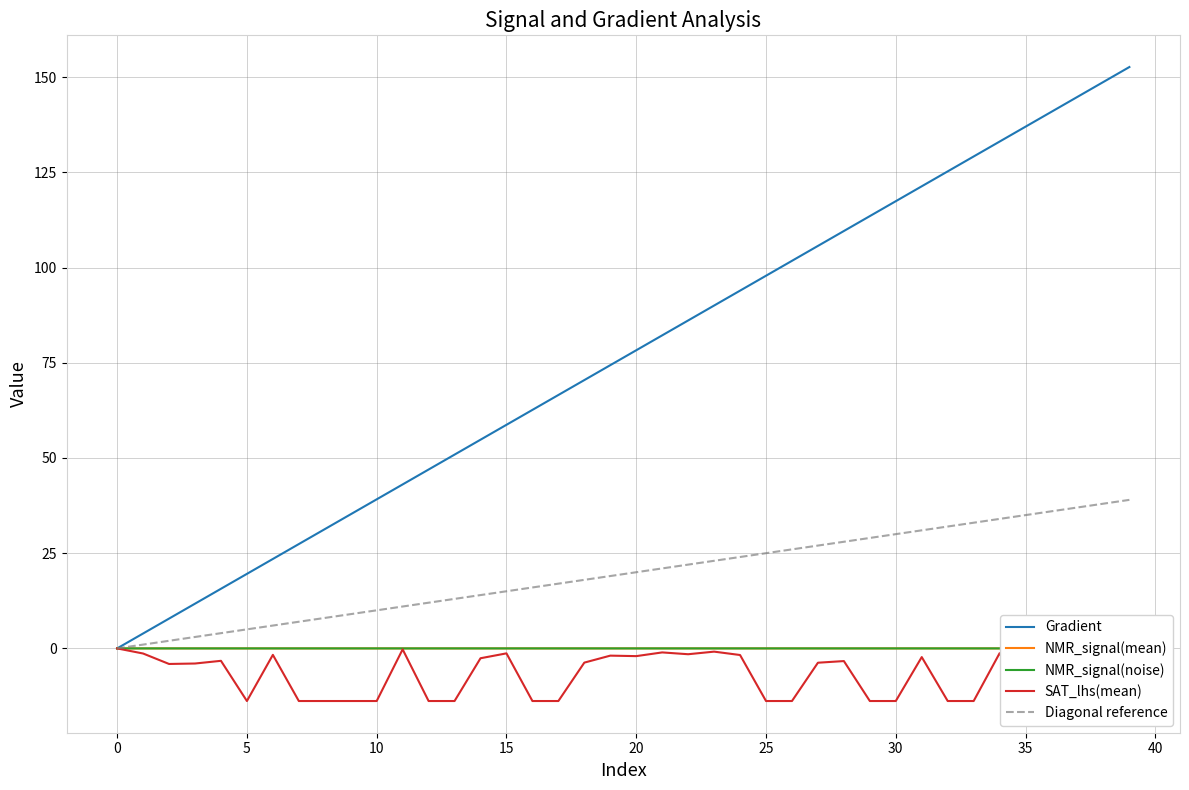

True or false: SAT_lhs(mean) and Gradient intersect in this chart.

False